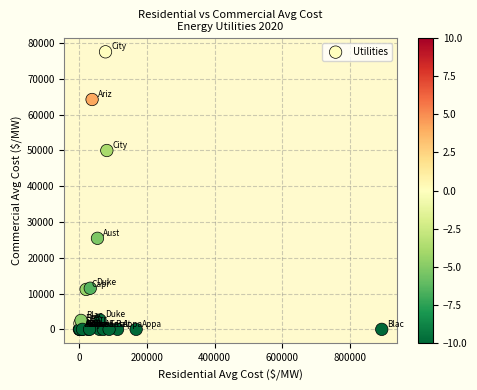

What Y value in the scatter plot is closest to 38794?

50000.0